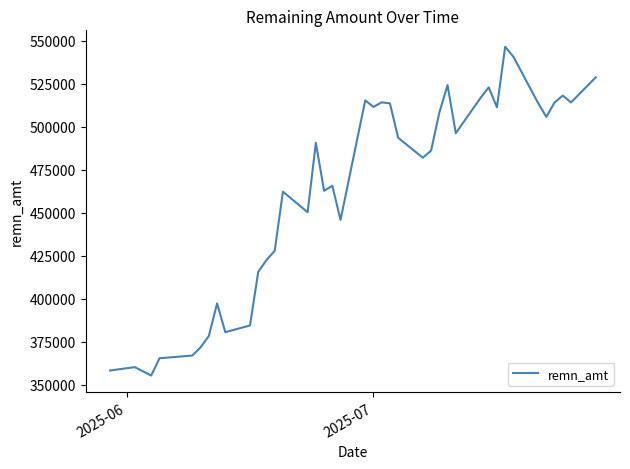

Count the number of data series in this chart.

1